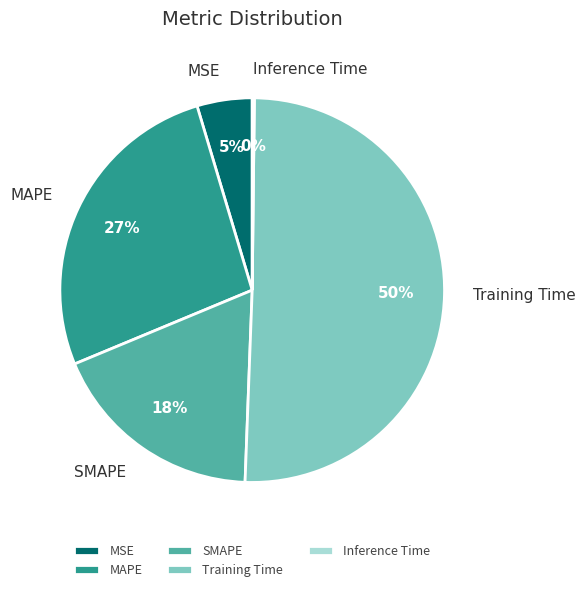

The MAPE slice represents 12% of the pie. True or false?

False